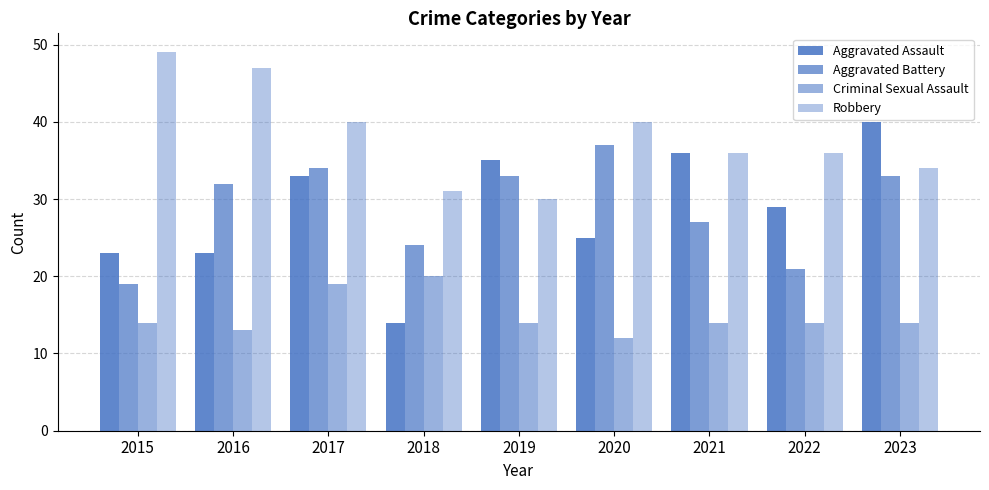

What is the minimum value shown in the chart?

12